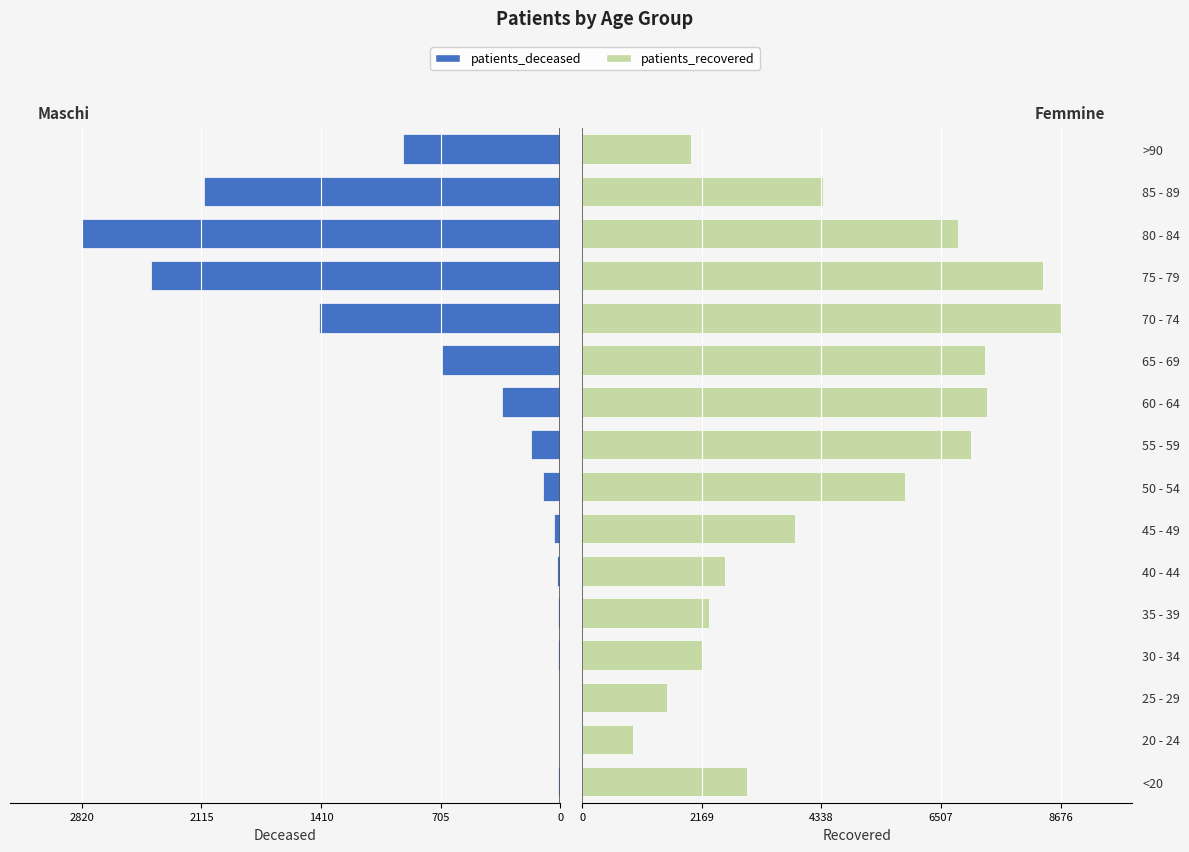

What is the approximate value of patients_recovered at 85 - 89, to the nearest 10?

4370